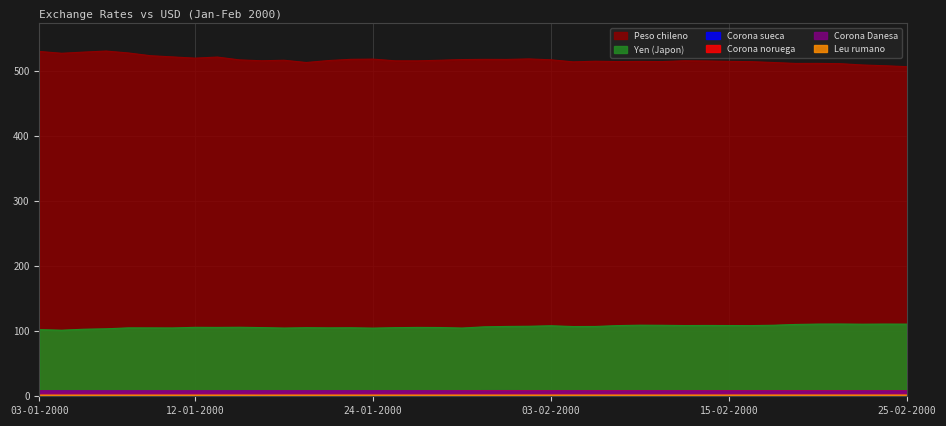

Count the number of data series in this chart.

6